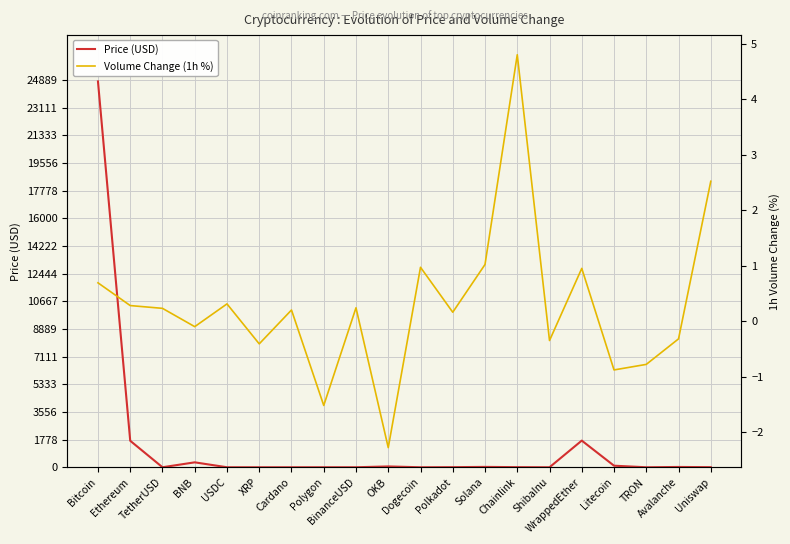

True or false: Price (USD) and Volume Change (1h %) cross at least once.

True